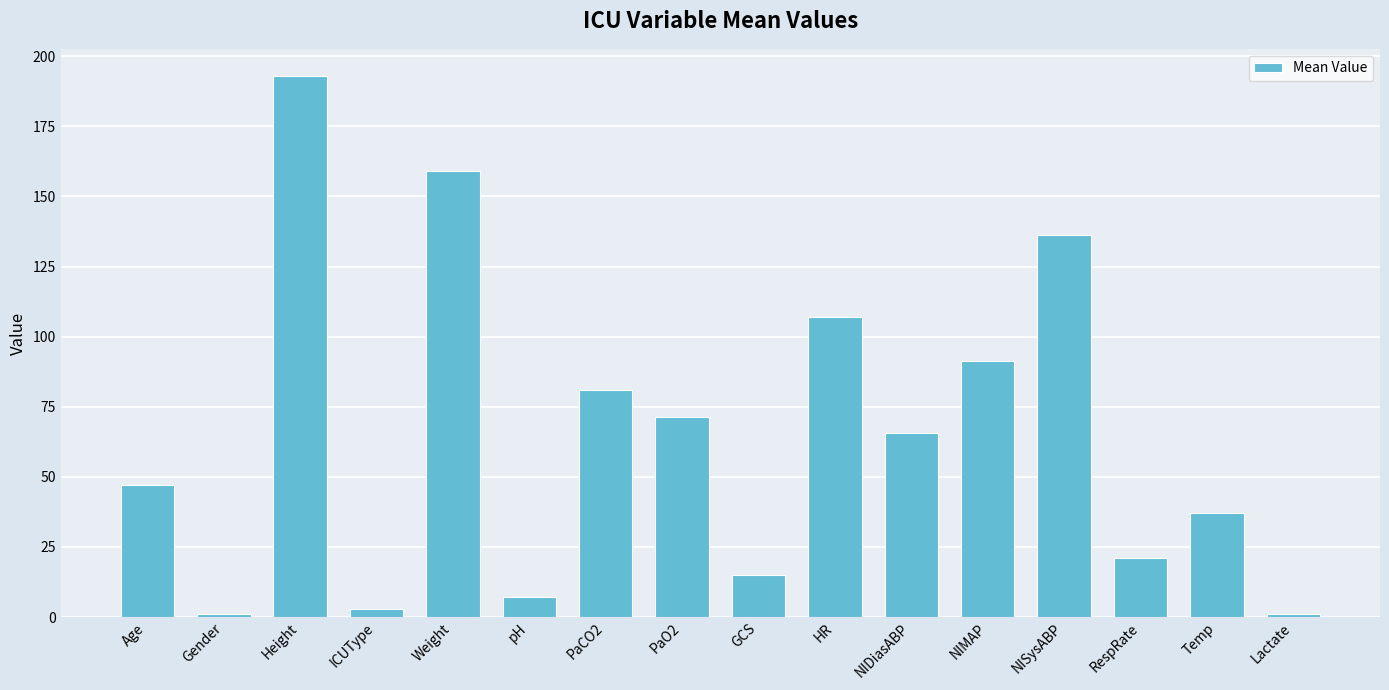

Where does the data first go above 65?

Height